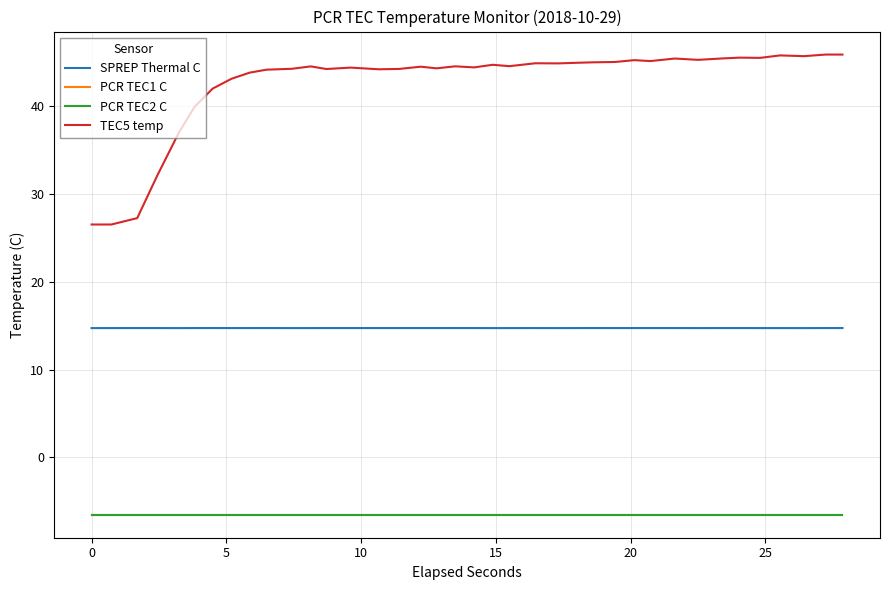

Is this an area chart (filled region under the line)?

No